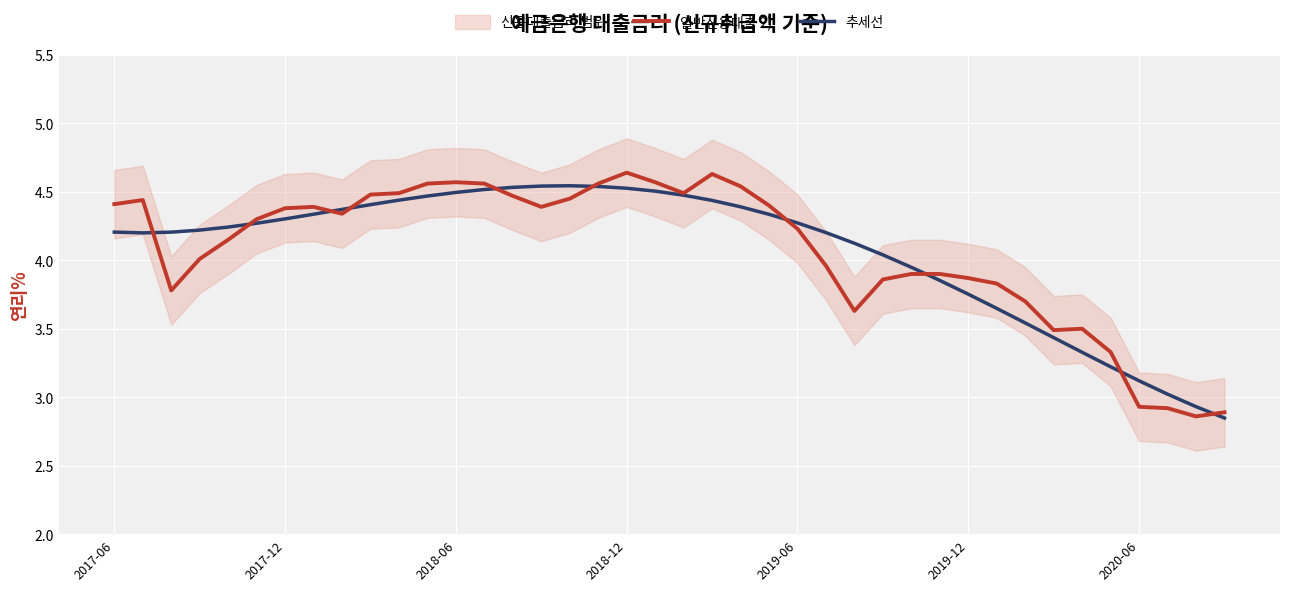

What is the average value of the 일반신용대출 2) series?

4.1